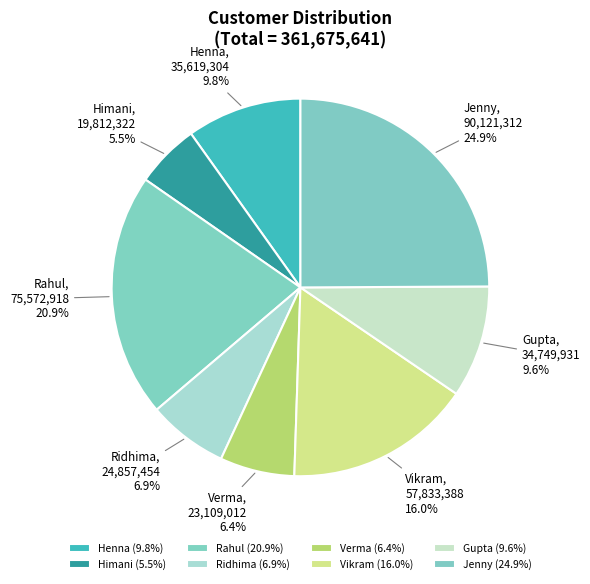

Which has a higher value, Vikram or Himani?

Vikram